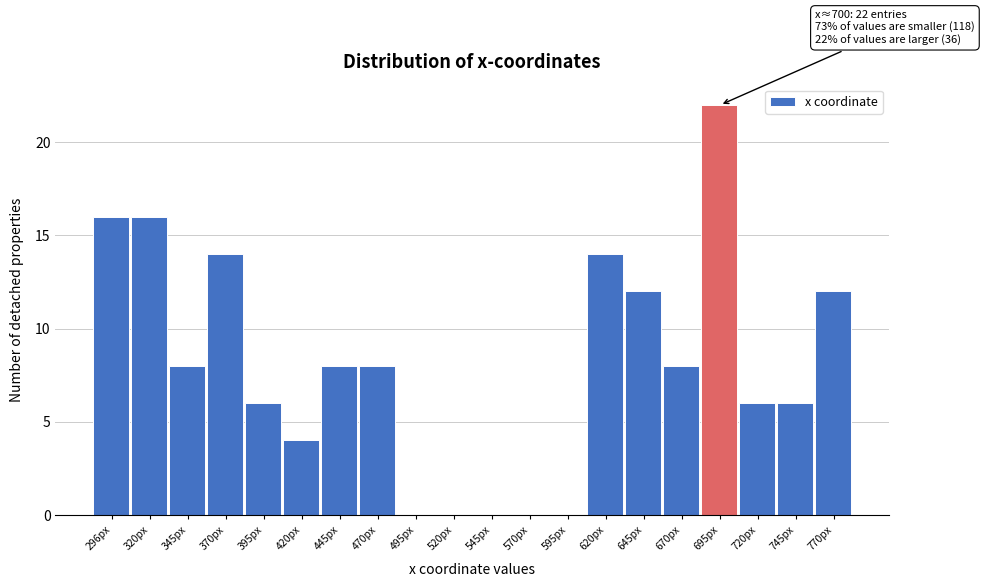

Reading right to left, what are all the values shown in this chart?

770px=12	745px=6	720px=6	695px=22	670px=8	645px=12	620px=14	595px=0	570px=0	545px=0	520px=0	495px=0	470px=8	445px=8	420px=4	395px=6	370px=14	345px=8	320px=16	296px=16